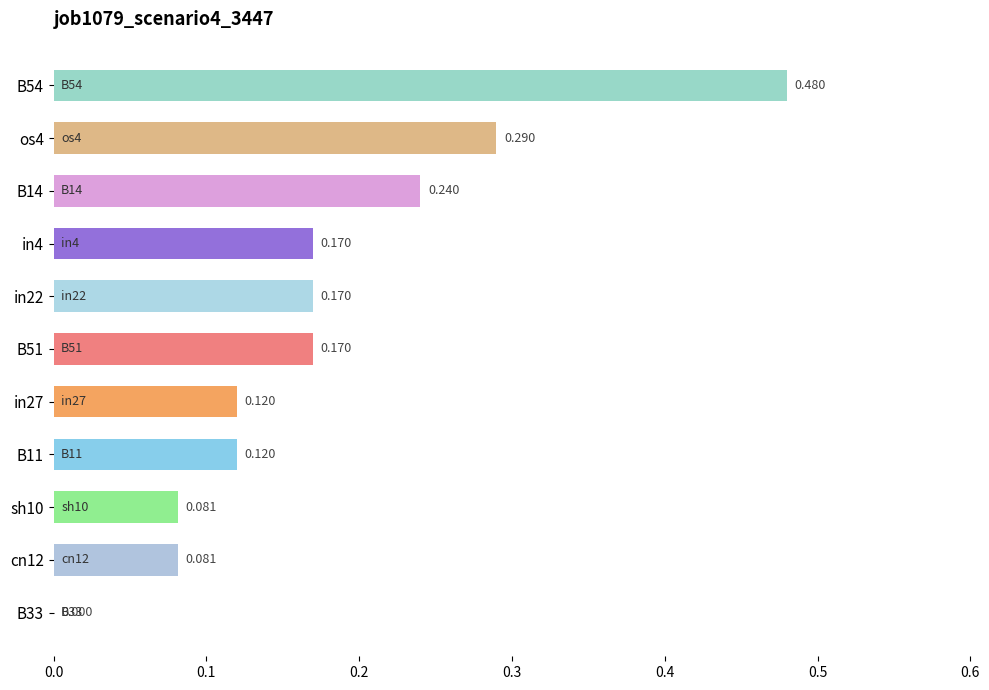

What is the greatest value displayed?

0.5